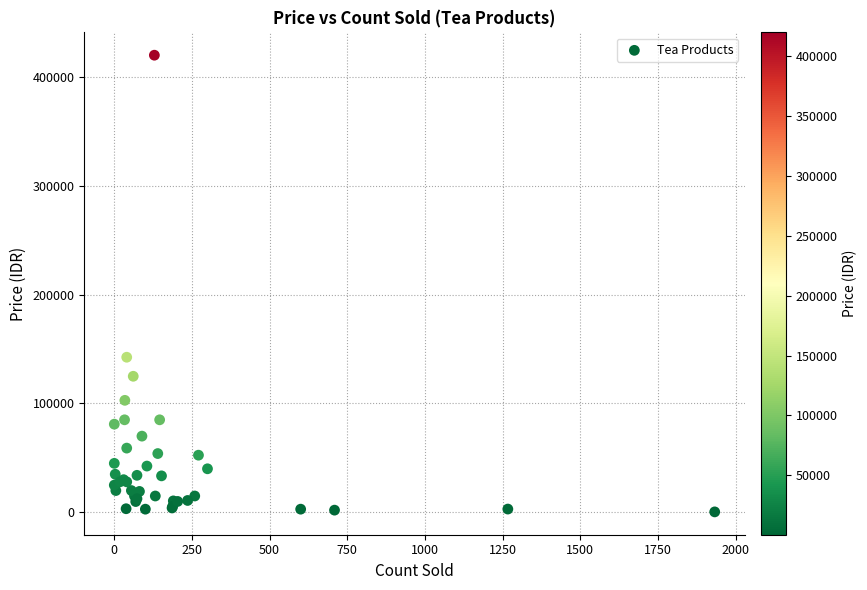

What Y value in the scatter plot is closest to 210200?

142500